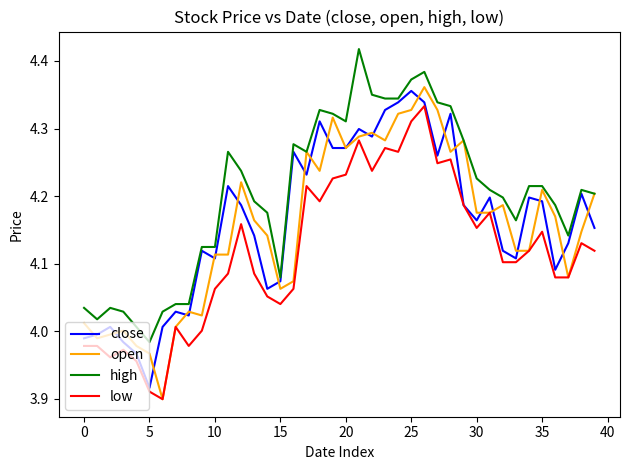

Which series has the largest range (max minus min)?

open